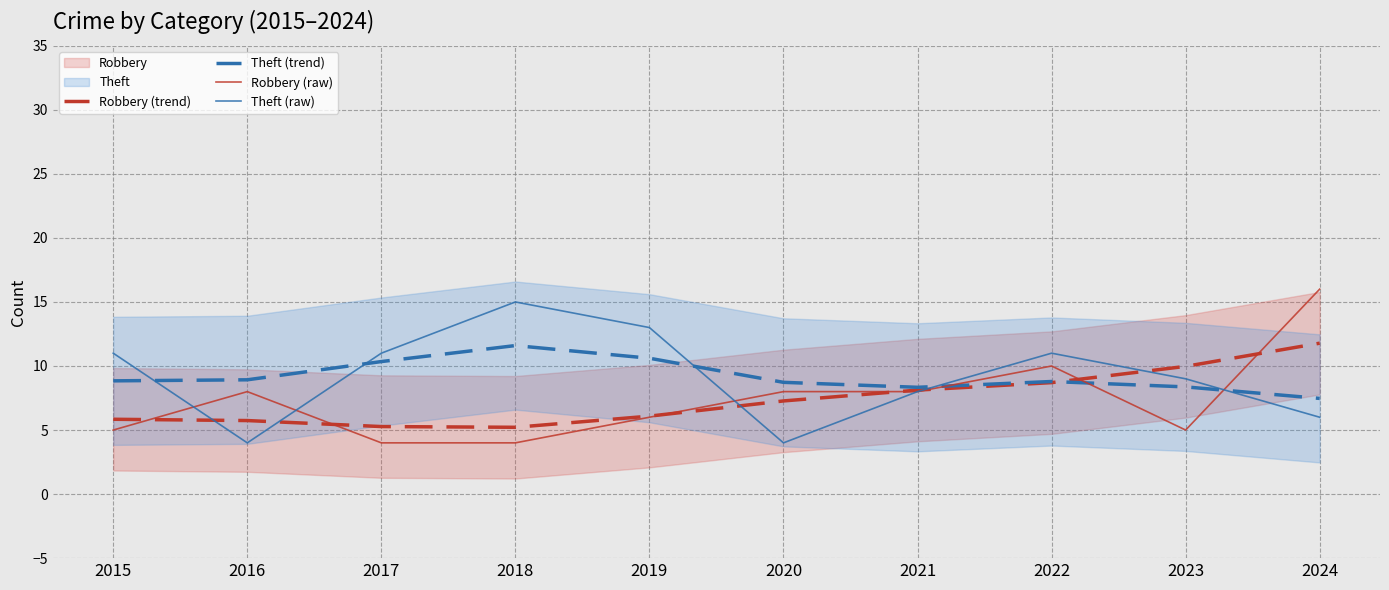

What is the average value of the Theft (trend) series?

9.2